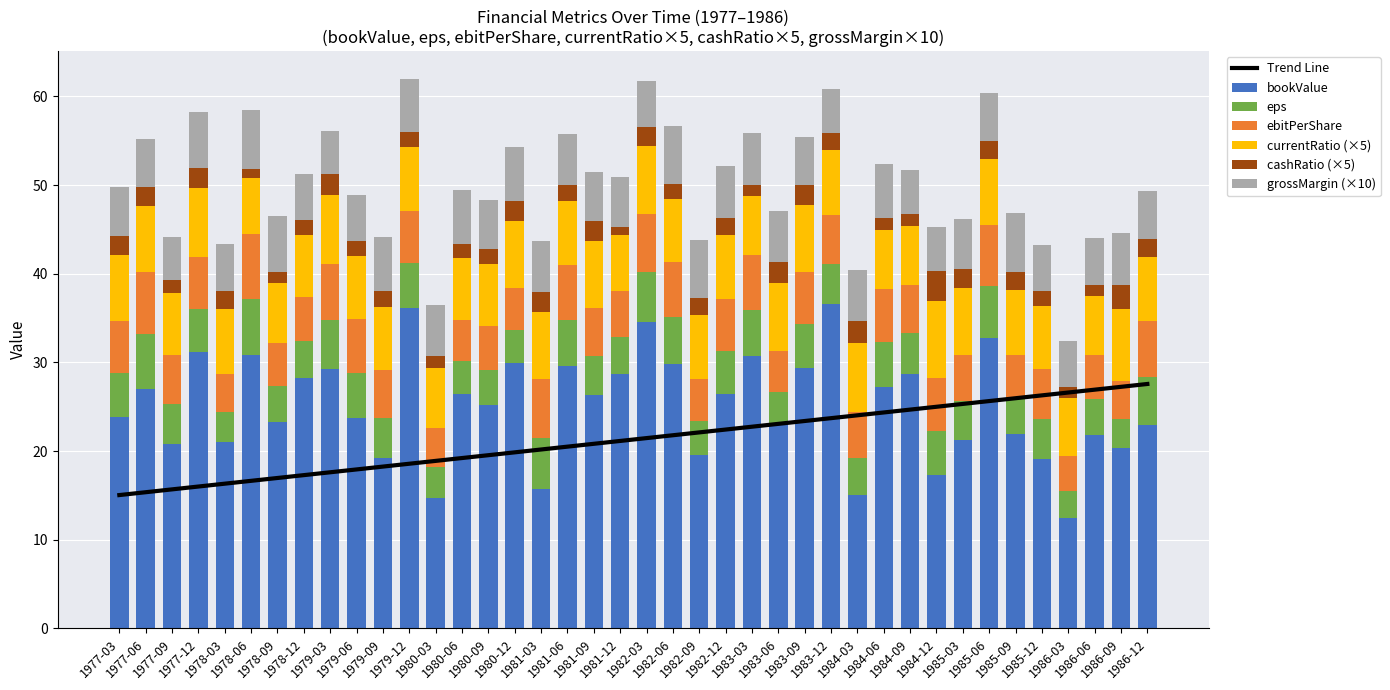

What is the highest value of the bookValue series?

36.6